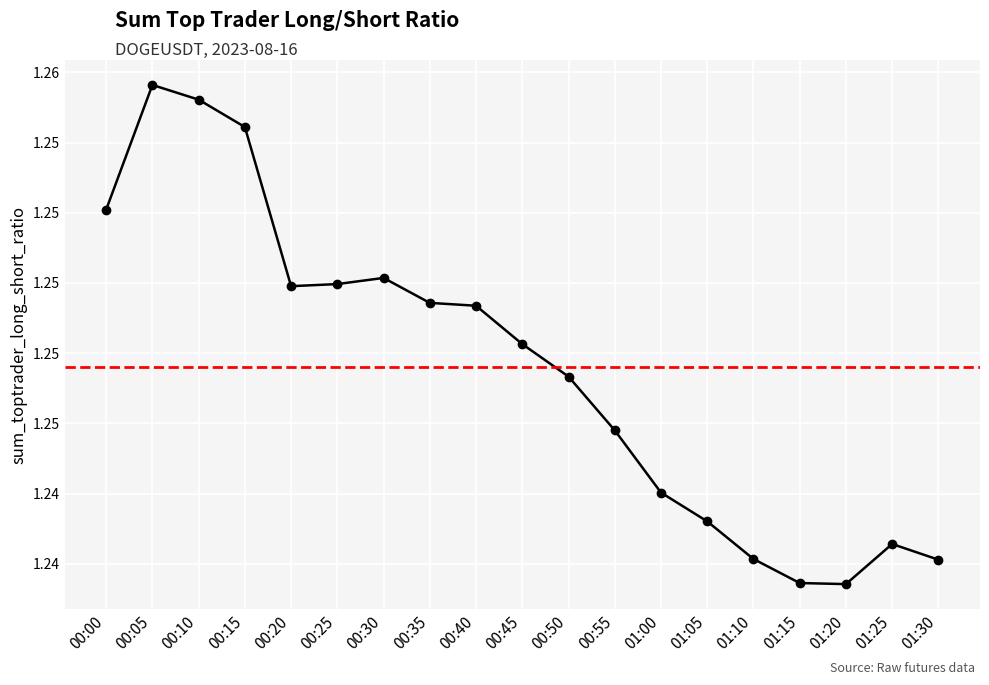

Is this an area chart (filled region under the line)?

No